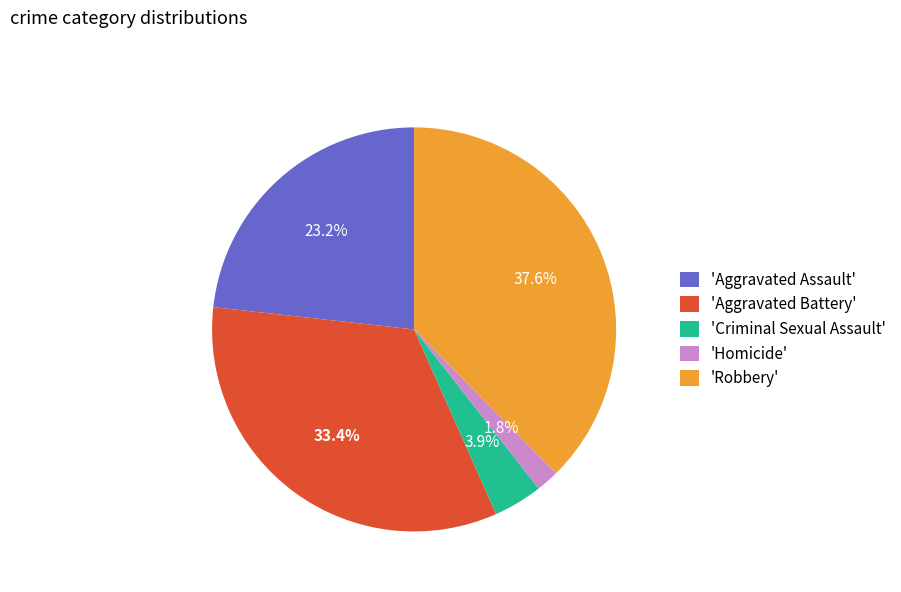

How many slices are in this pie chart?

5